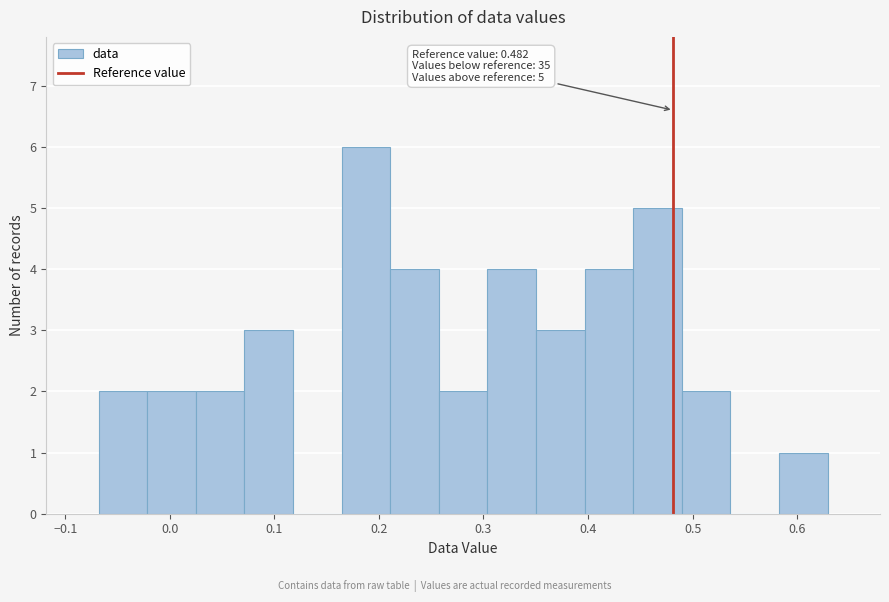

Which range on the x-axis has the tallest bar?

0.16 to 0.21